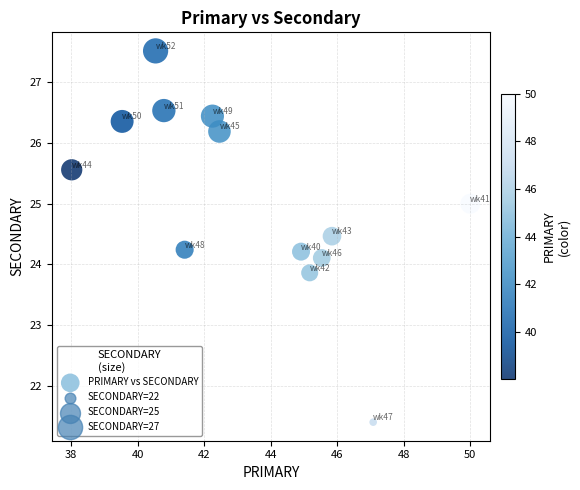

What is the range of Y values (max minus min)?

6.1